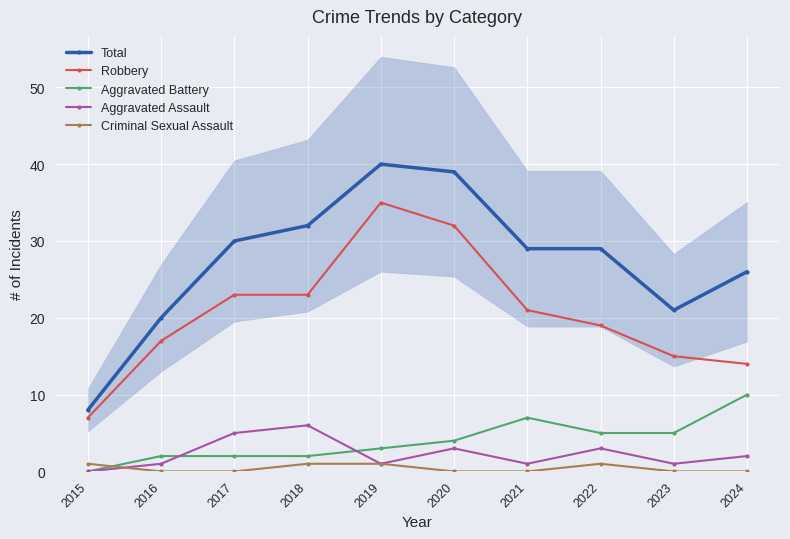

Is this an area chart (filled region under the line)?

No